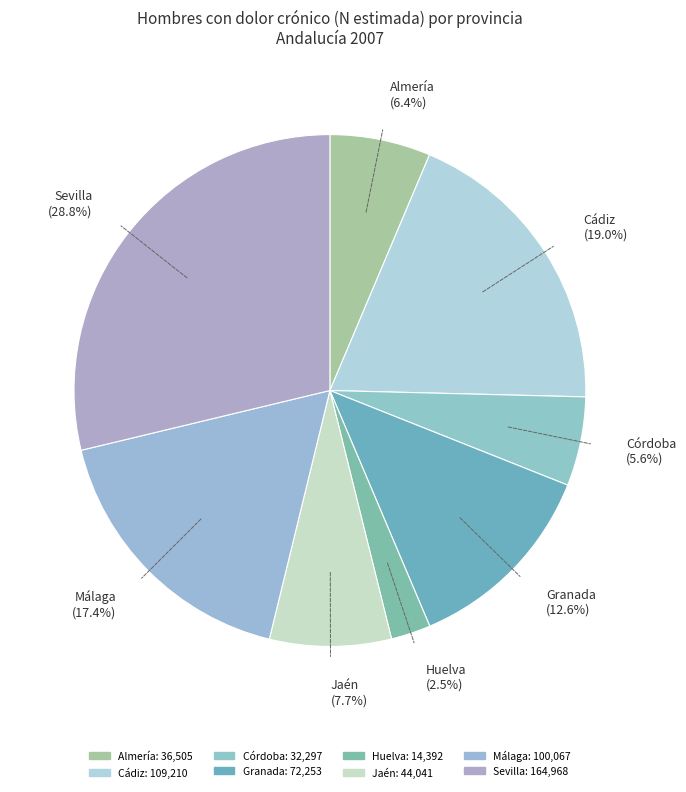

Does Málaga (17.4%) represent more than half of the total?

No